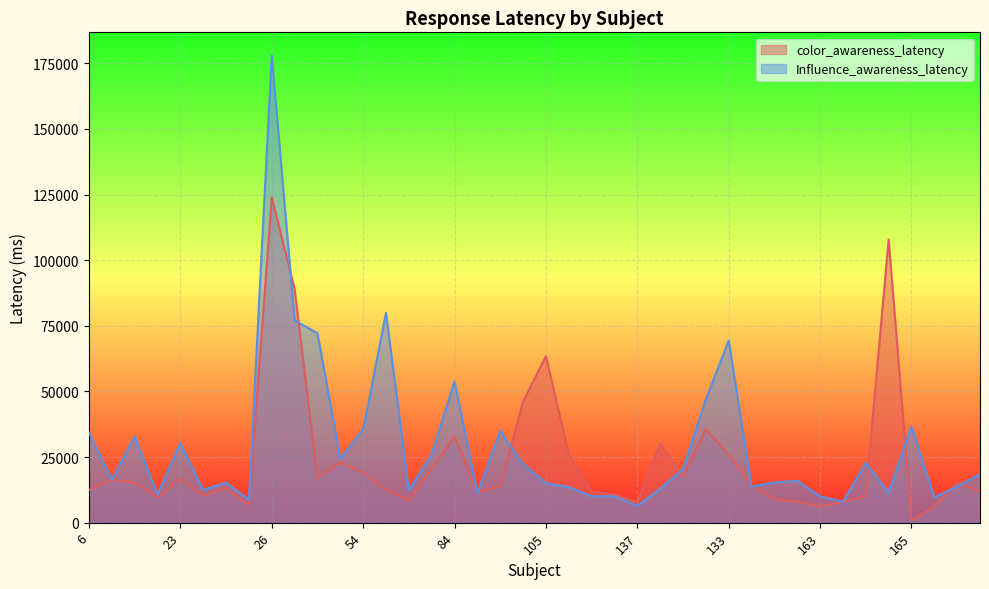

How many data points in color_awareness_latency are less than 14272?

20